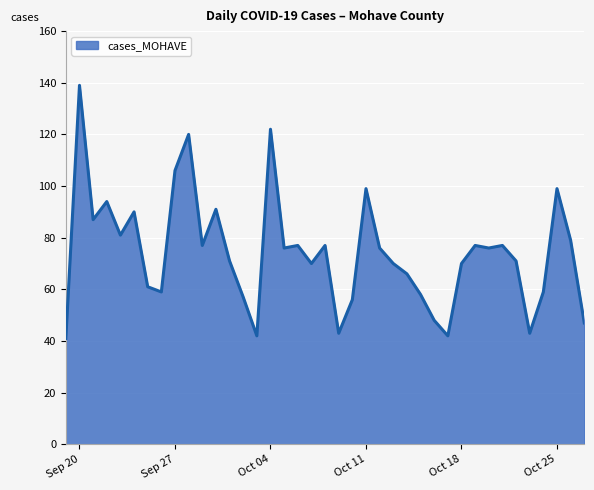

What is the difference between the maximum and minimum values?

98